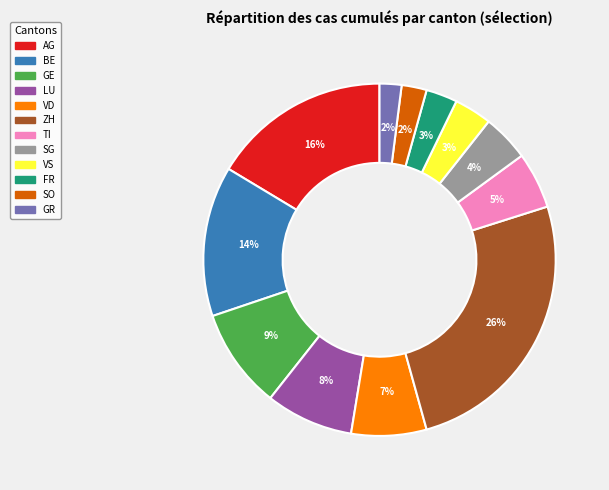

Which has a higher value, GE or VD?

GE